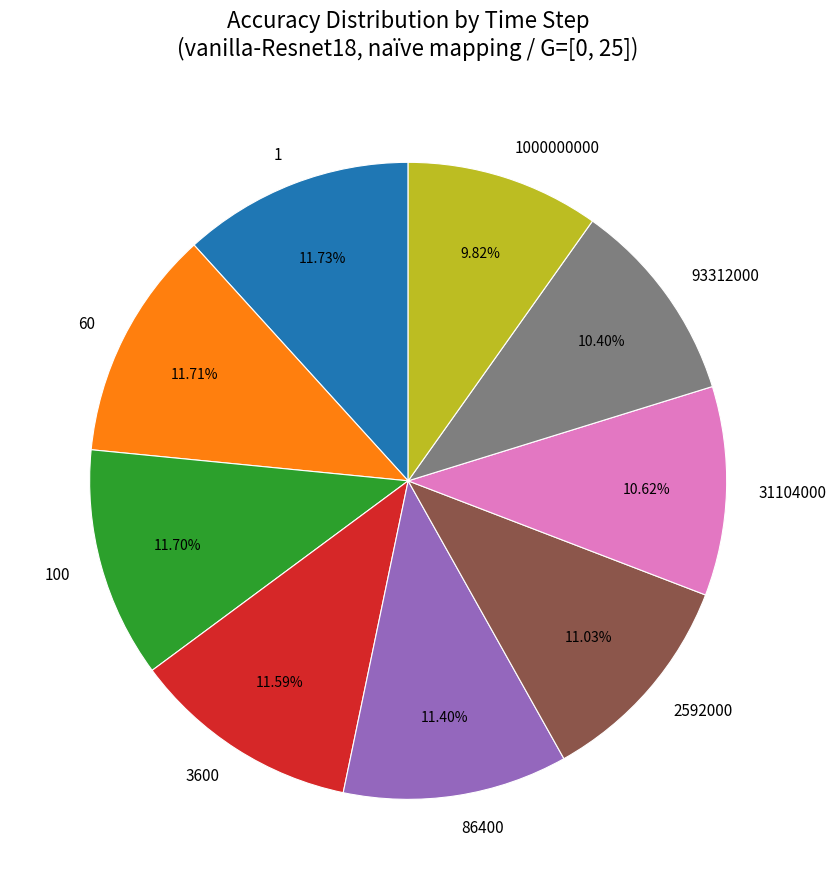

To the nearest percent, what is the average slice percentage?

11%